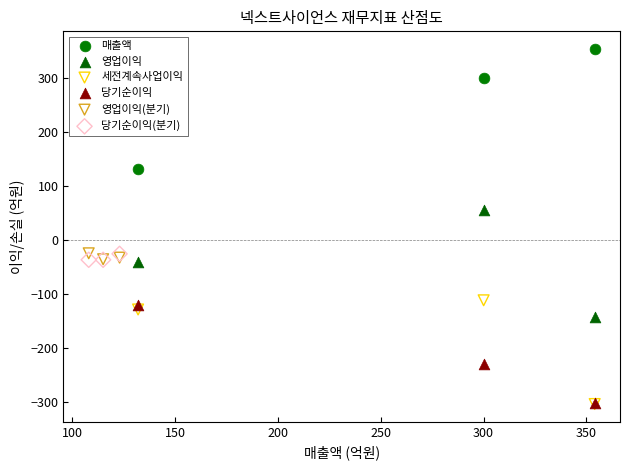

What are all the series names shown in the legend?

매출액, 영업이익, 세전계속사업이익, 당기순이익, 영업이익(분기), 당기순이익(분기)